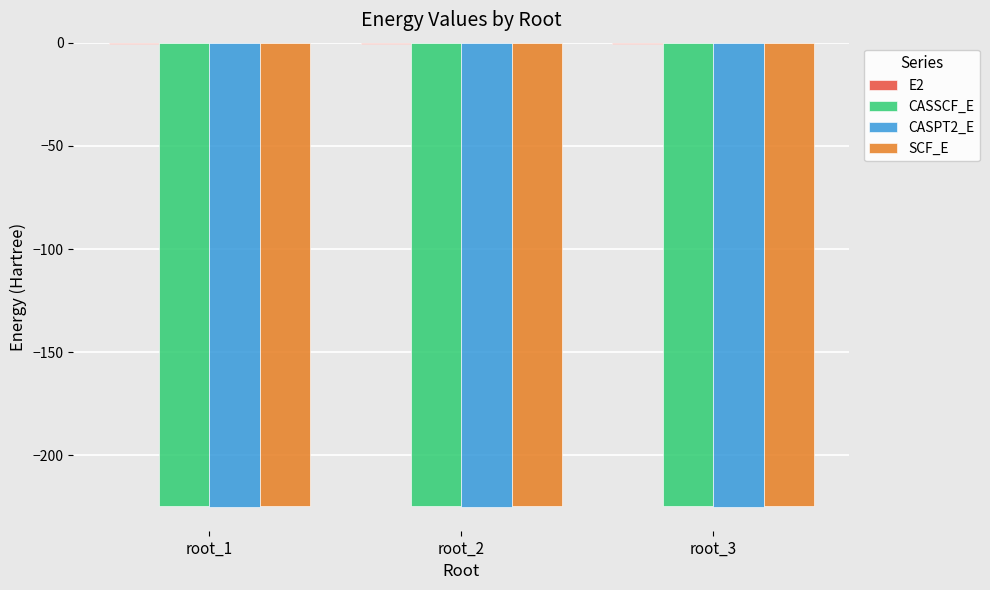

What is the sum of all SCF_E values?

-673.4